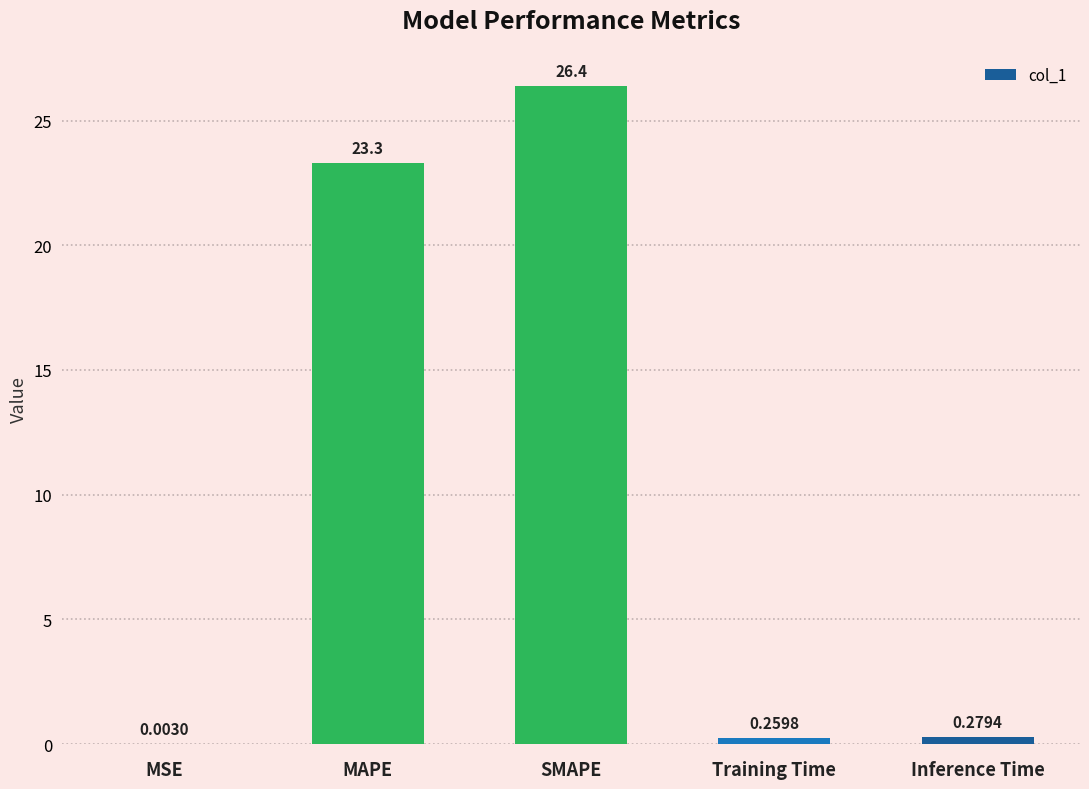

Is it true that the value at SMAPE is 26.4?

True